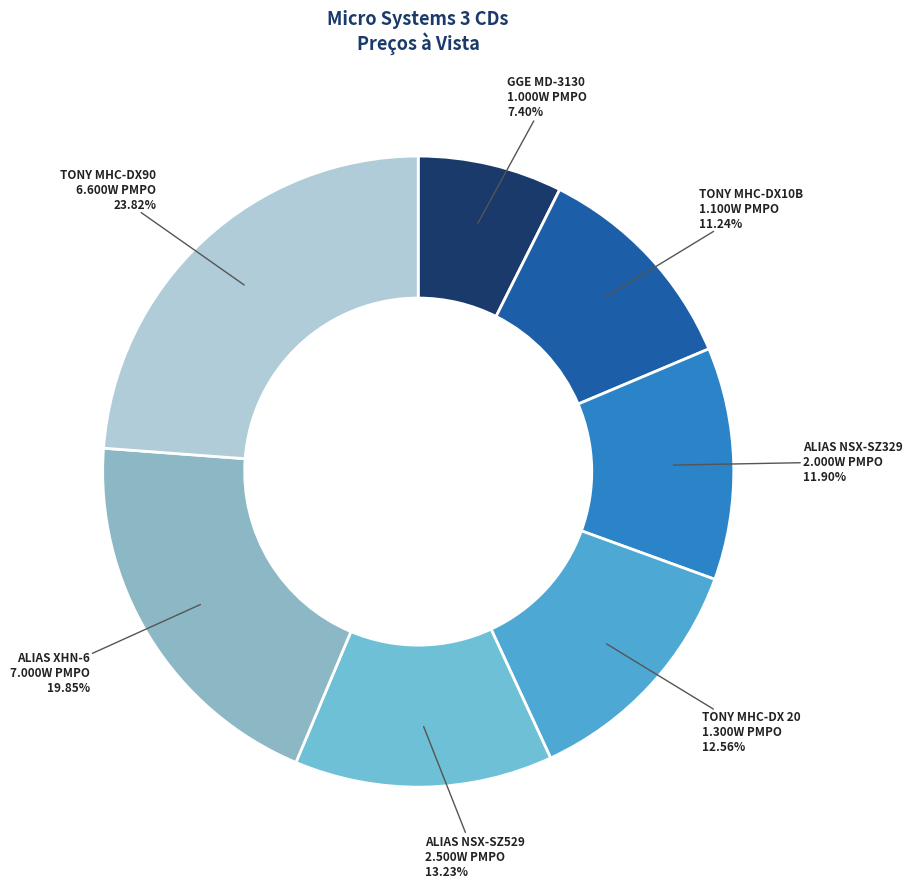

Is there a majority slice in this chart?

No